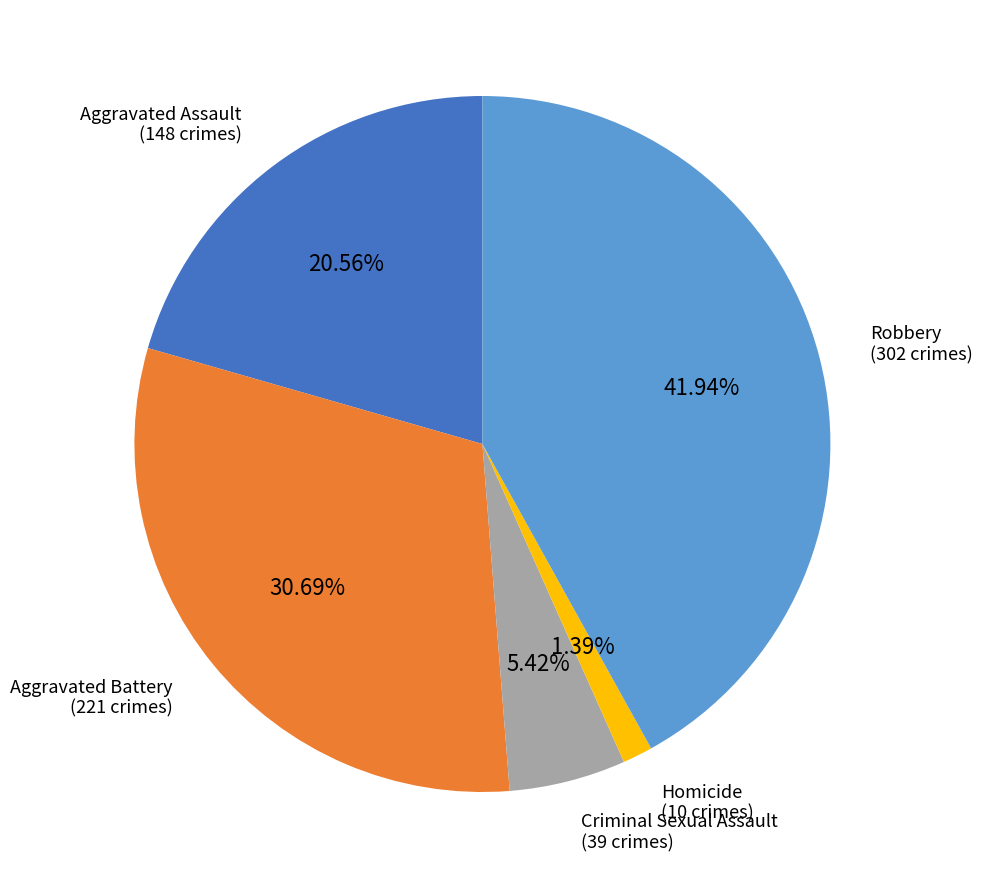

What is the ratio of the value at Aggravated Battery to the value at Aggravated Assault?

1.5